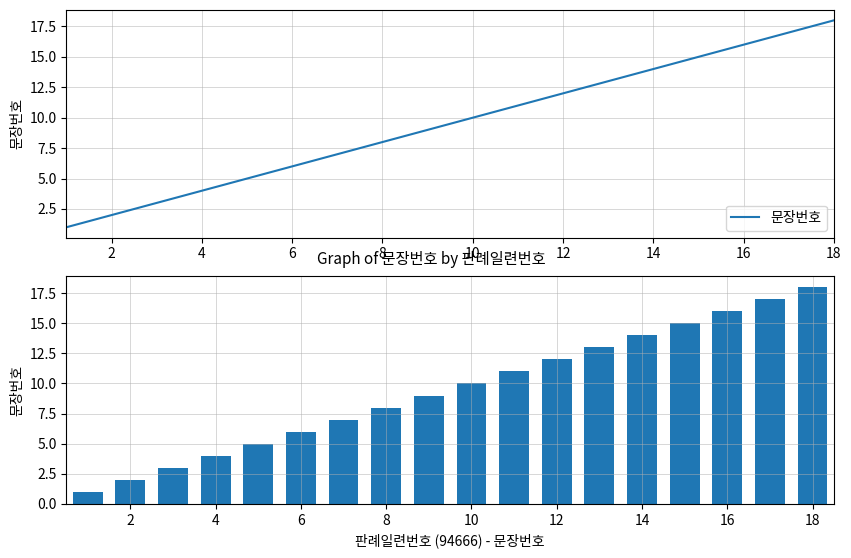

How many bars are there in total?

18